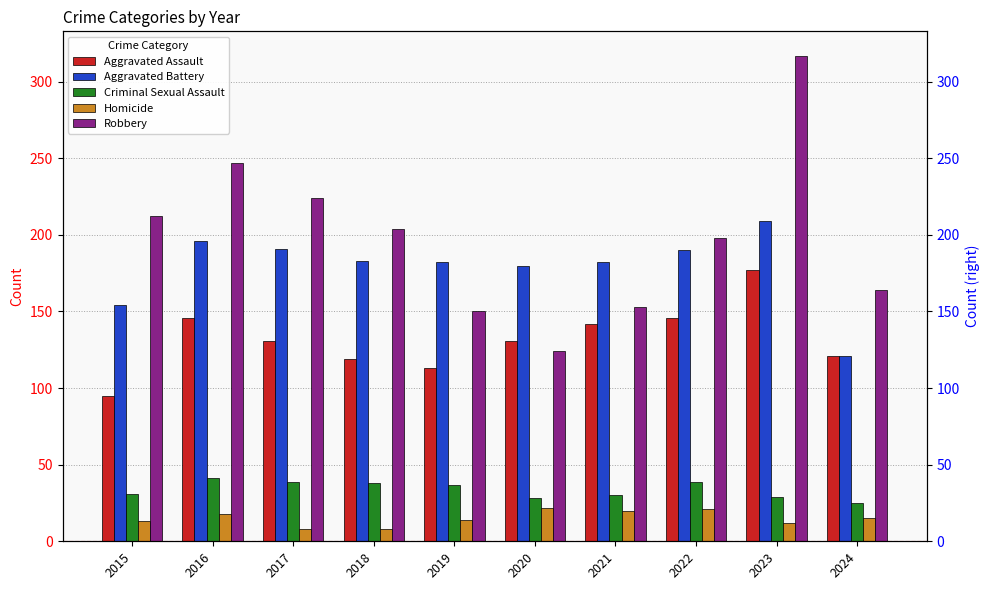

What is the total value across all series at 2016?

648